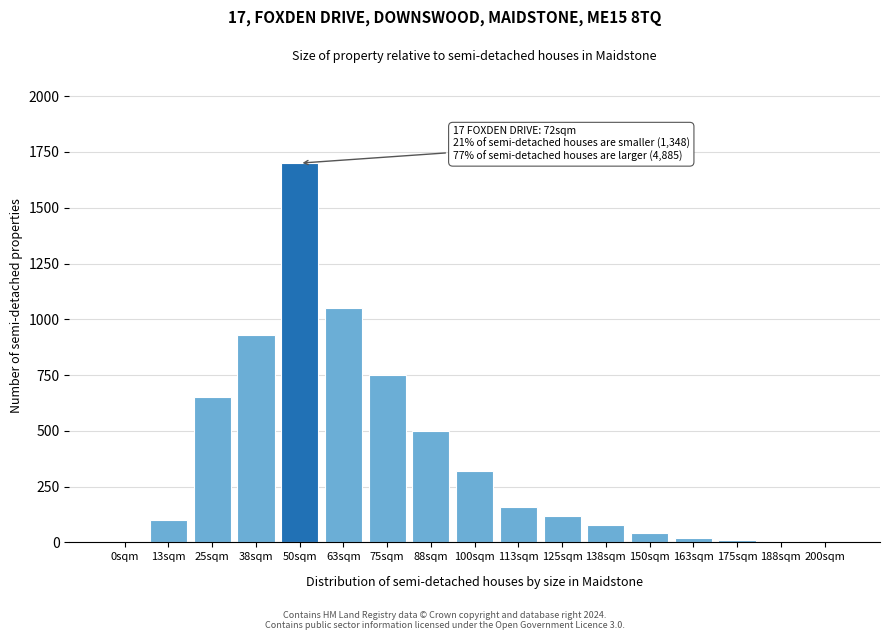

The value at 113sqm is 240. True or false?

False